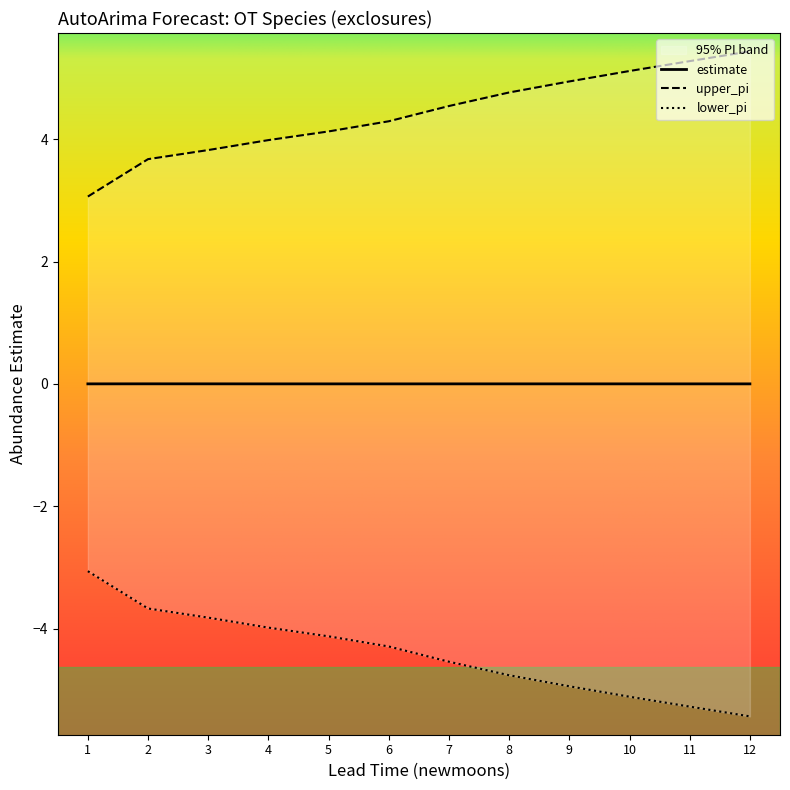

True or false: estimate has a value of 0.0 at 11.

True